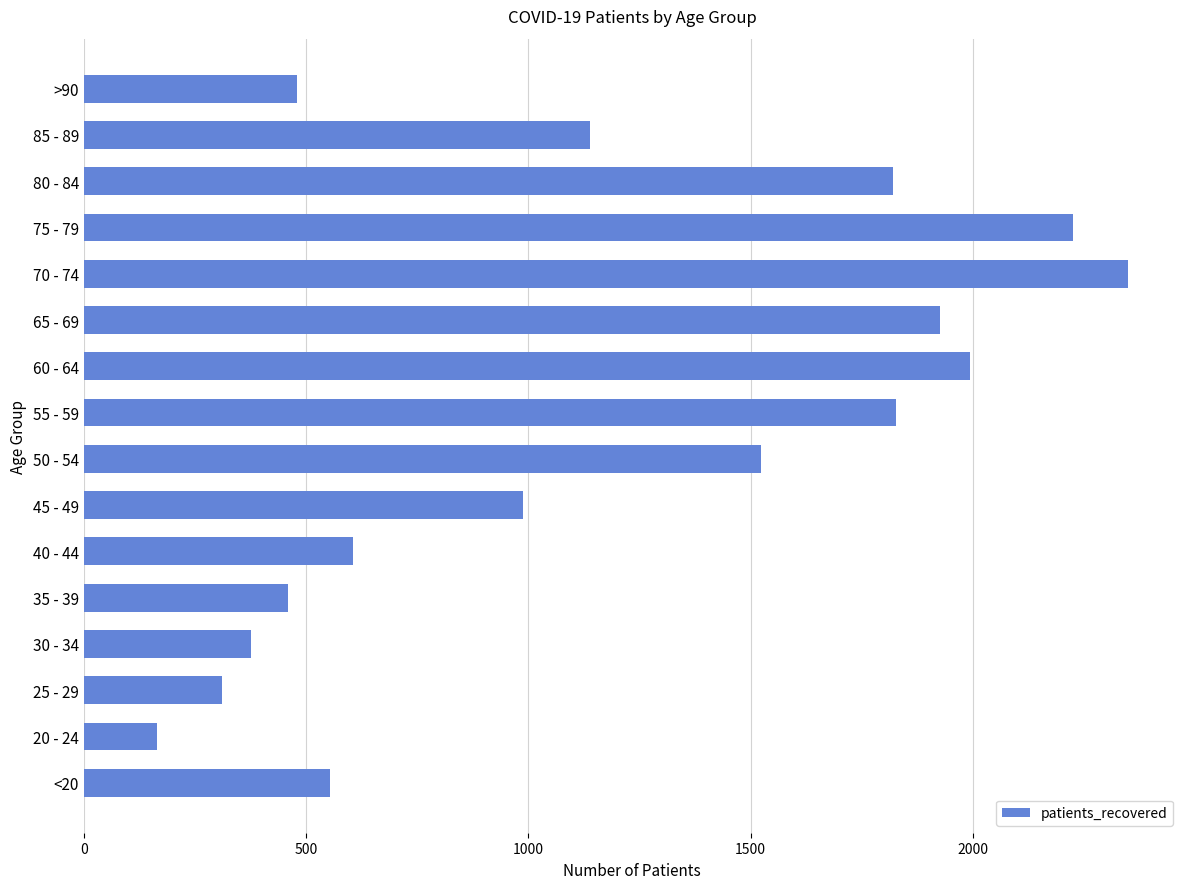

What is the sum of all values?

18735